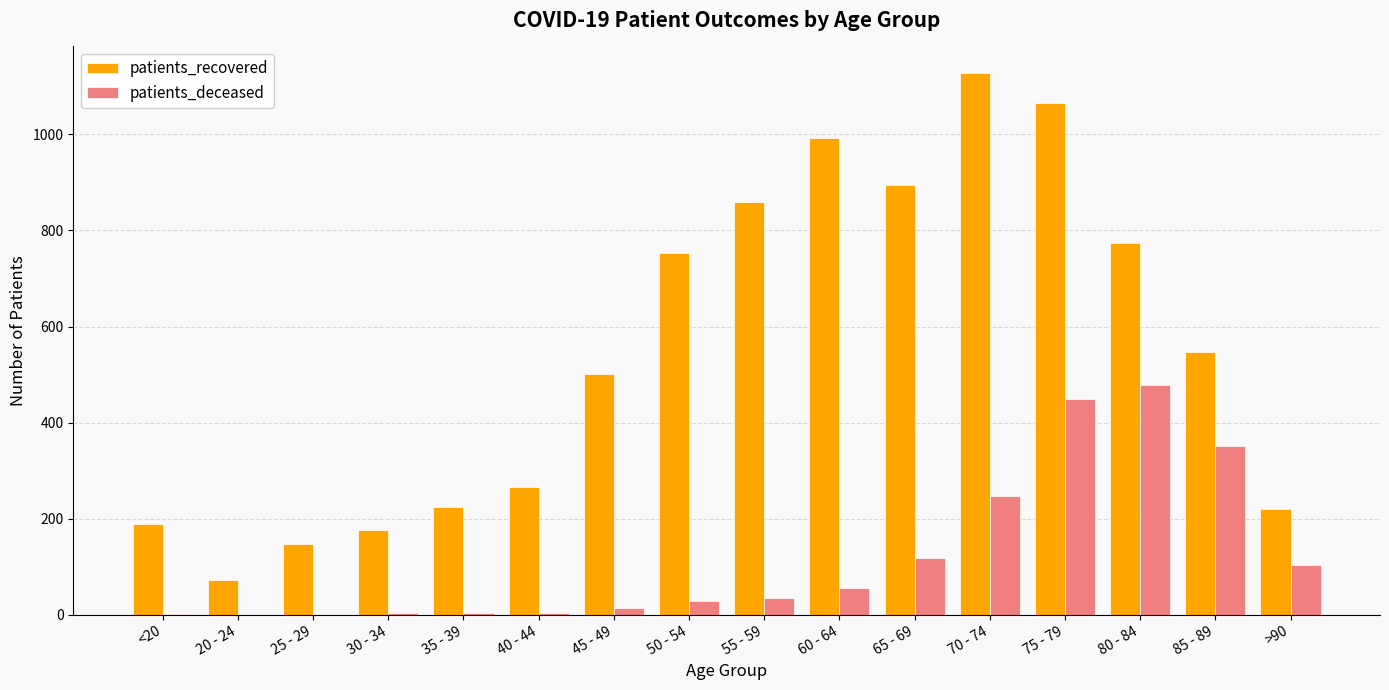

At which label does patients_deceased reach its peak?

80 - 84